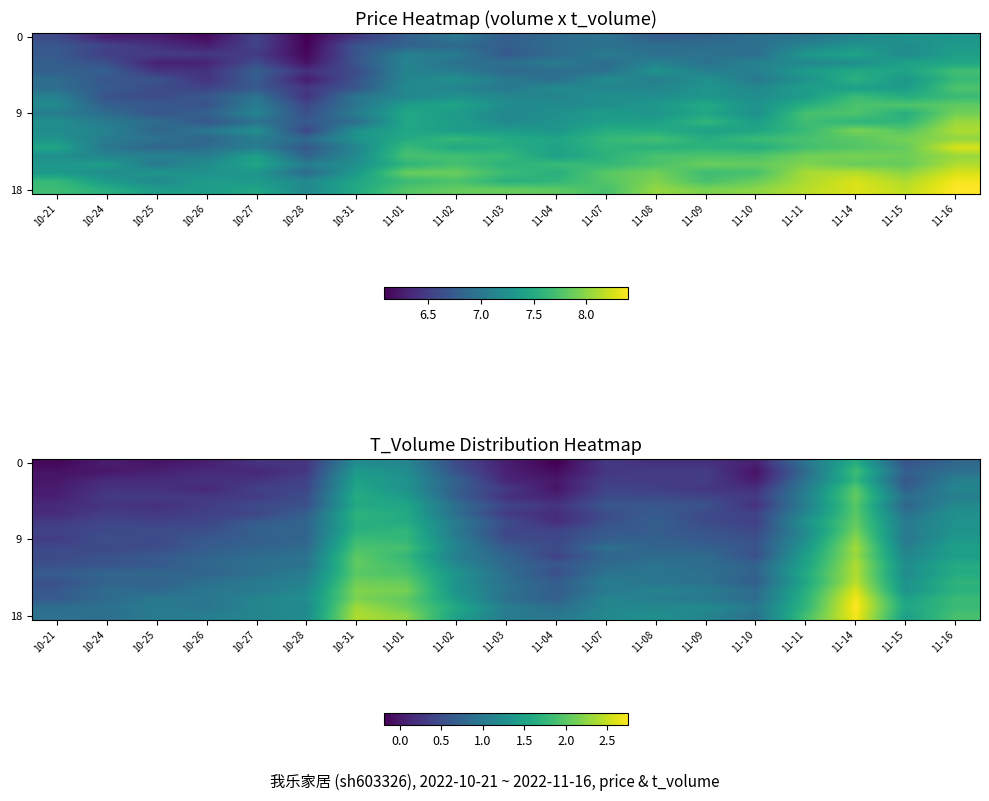

Which category has the highest value across all series?

11-14